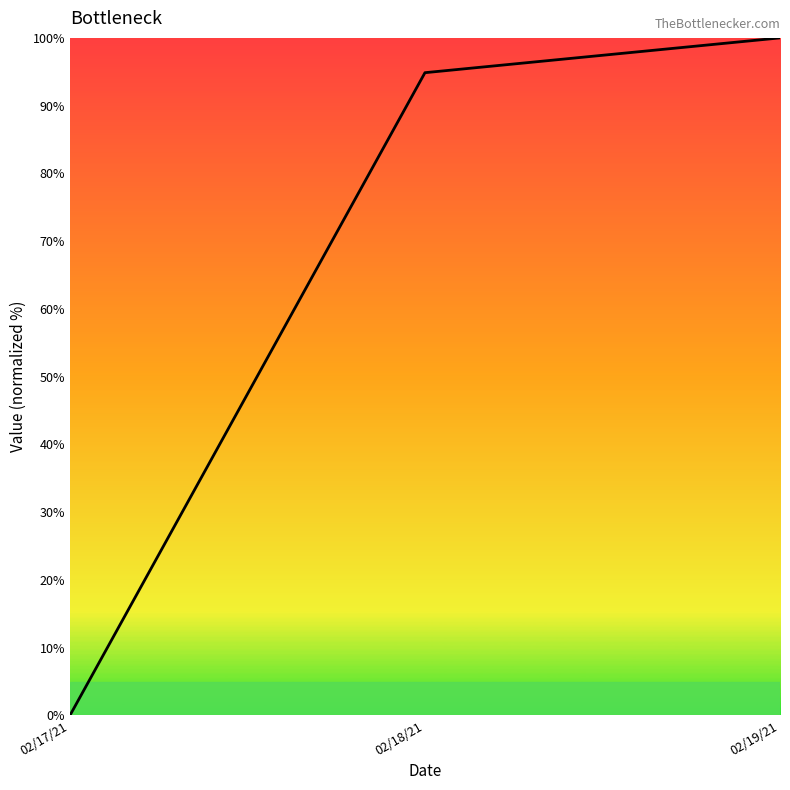

Reading left to right, list all the values displayed in this chart.

0.0	94.9	100.0